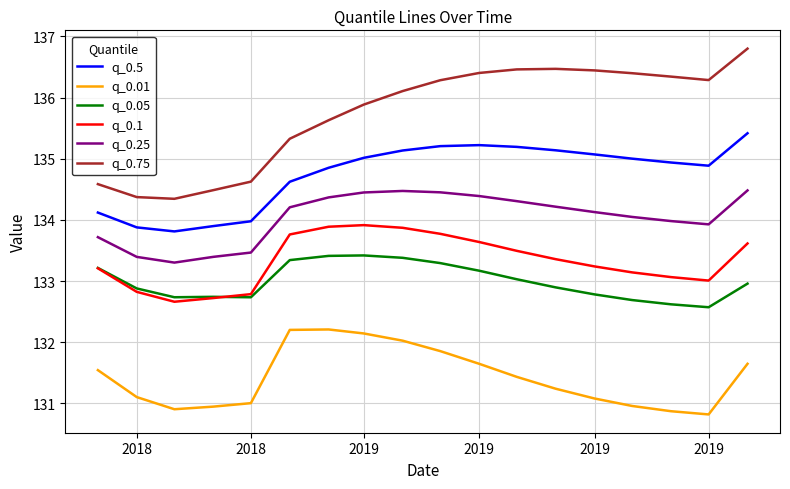

Which series has the widest spread of values?

q_0.75